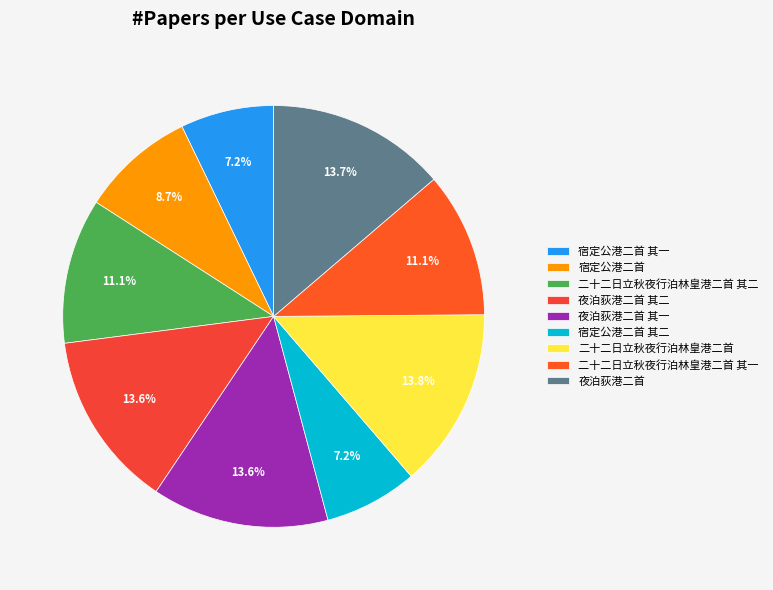

Which category has the biggest portion of the pie?

二十二日立秋夜行泊林皇港二首